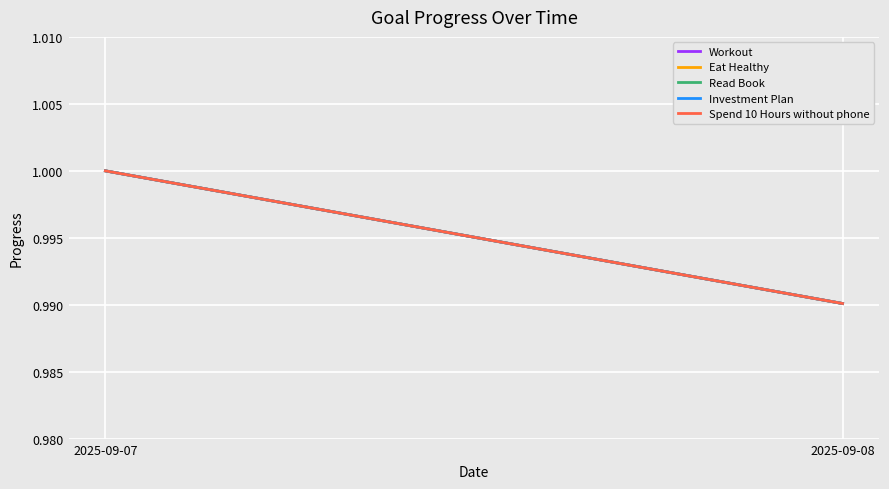

The value of Investment Plan at 2025-09-07 is 0.4. True or false?

False